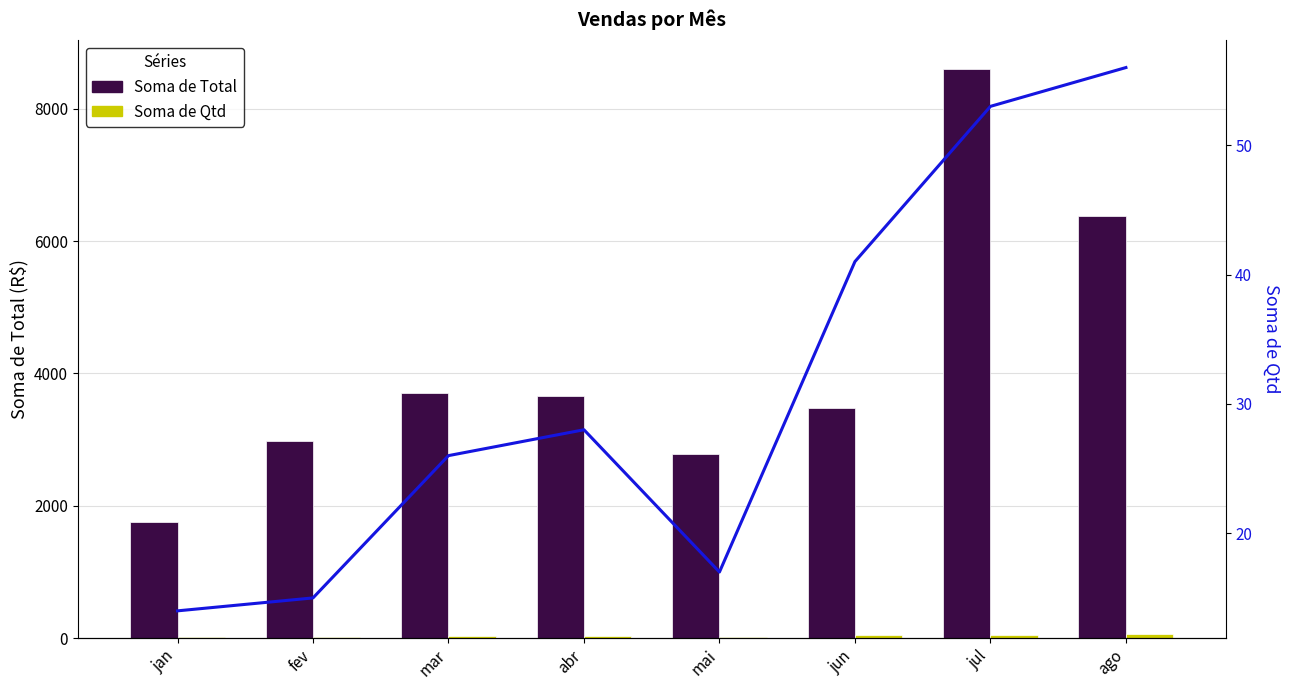

Is the value of Soma de Qtd at ago greater than the value of Soma de Total at jan?

No